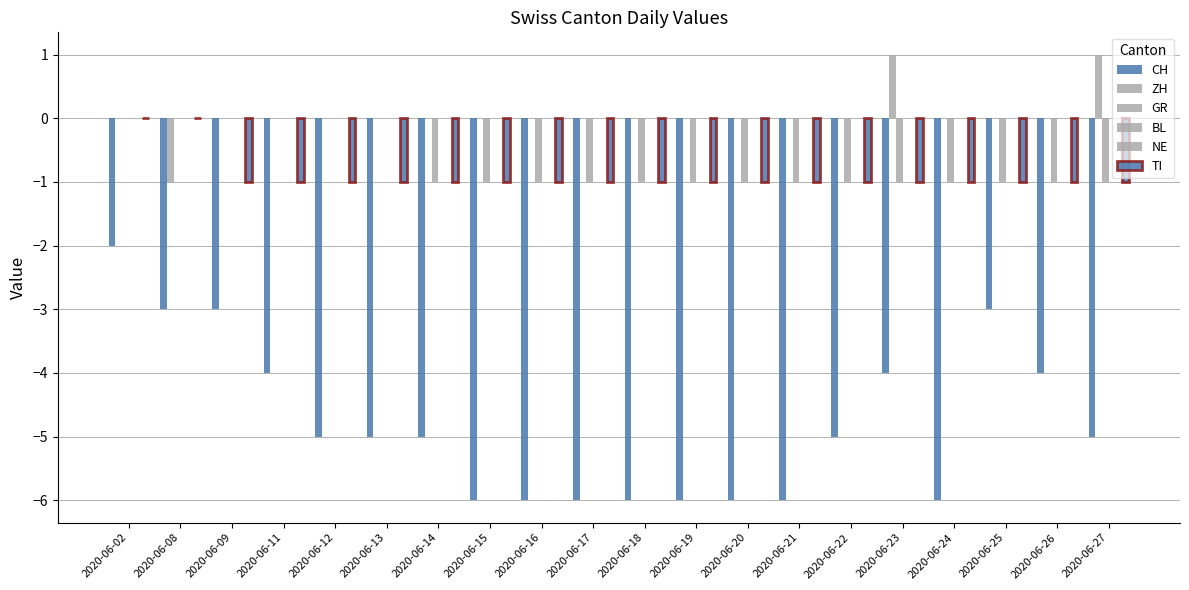

At which category is the sum across all series the highest?

2020-06-02